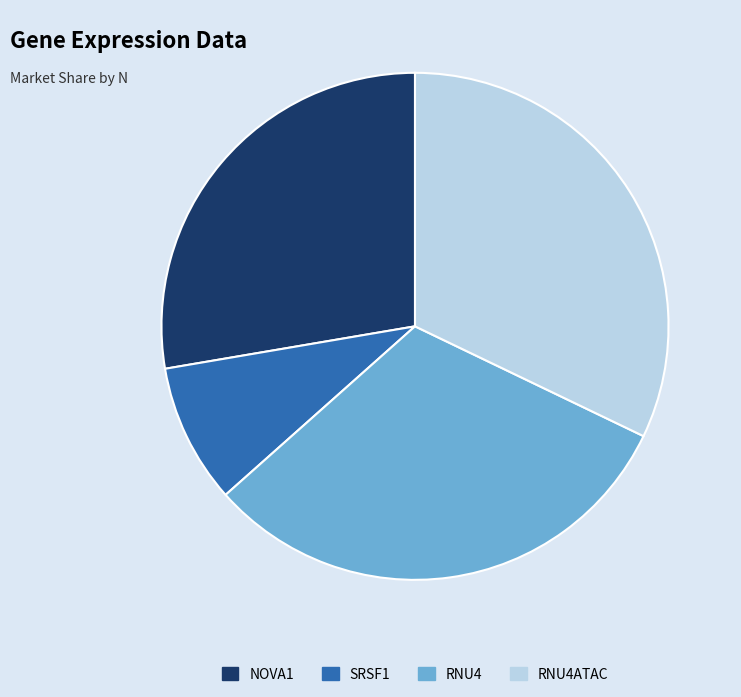

Does RNU4 represent more than half of the total?

No